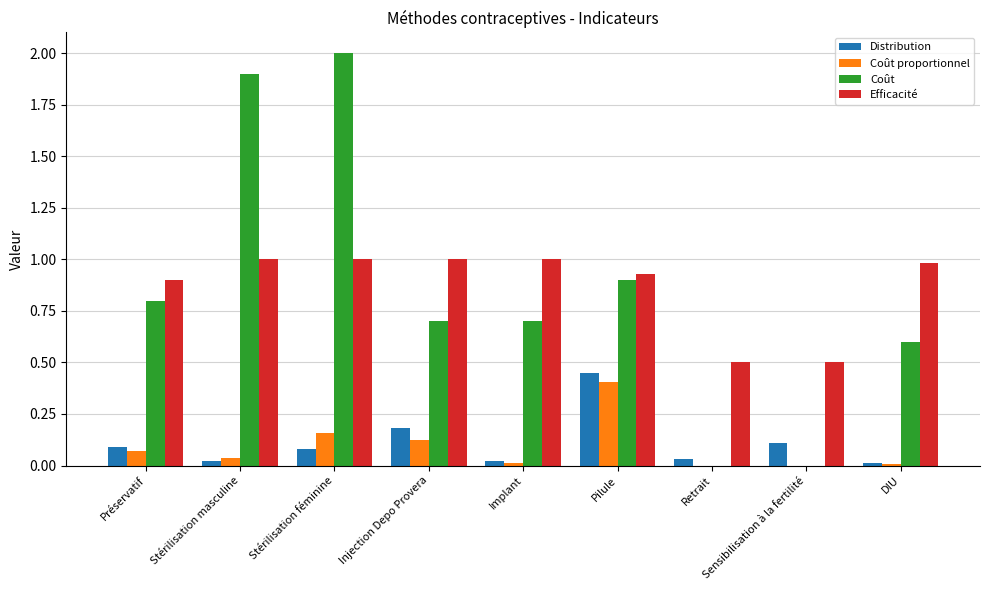

Which series changed the most between Préservatif and Stérilisation féminine?

Coût